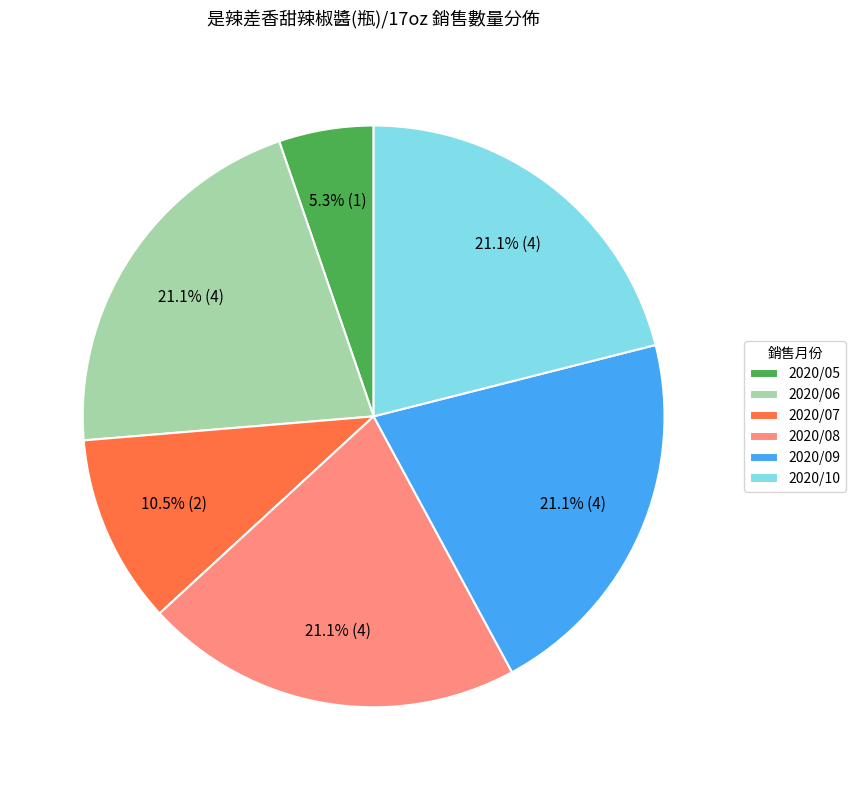

Which slice is the smallest?

2020/05